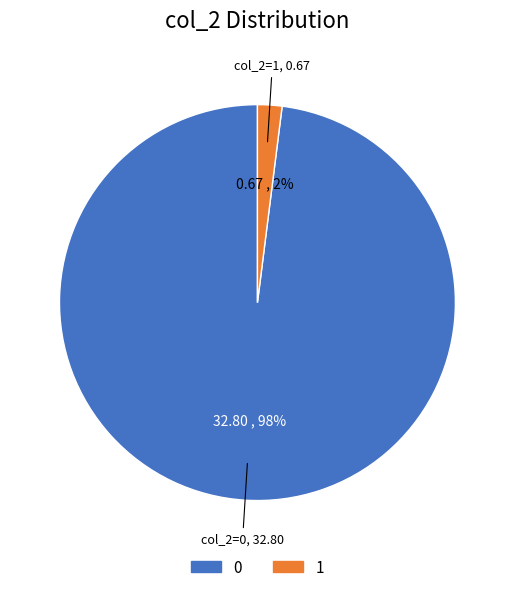

To the nearest percent, what is the average slice percentage?

50%